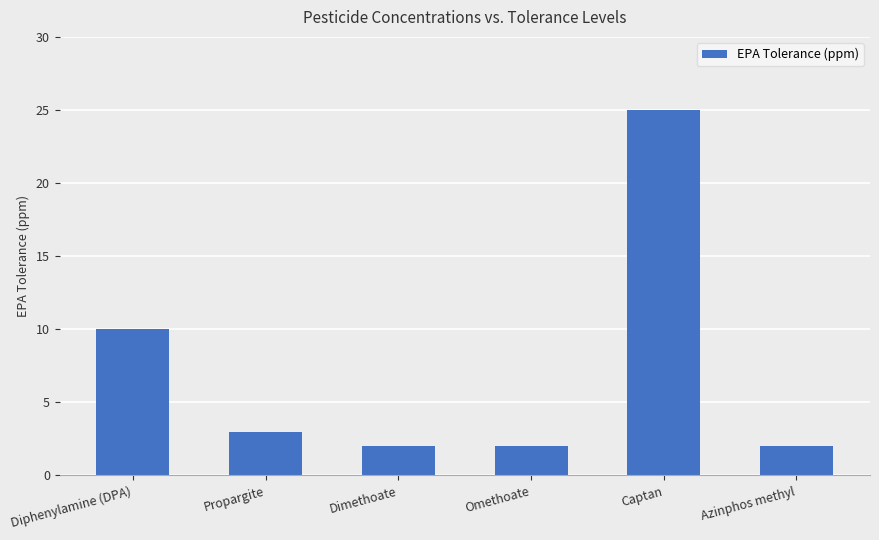

What is the label of the 3rd bar from the left?

Dimethoate